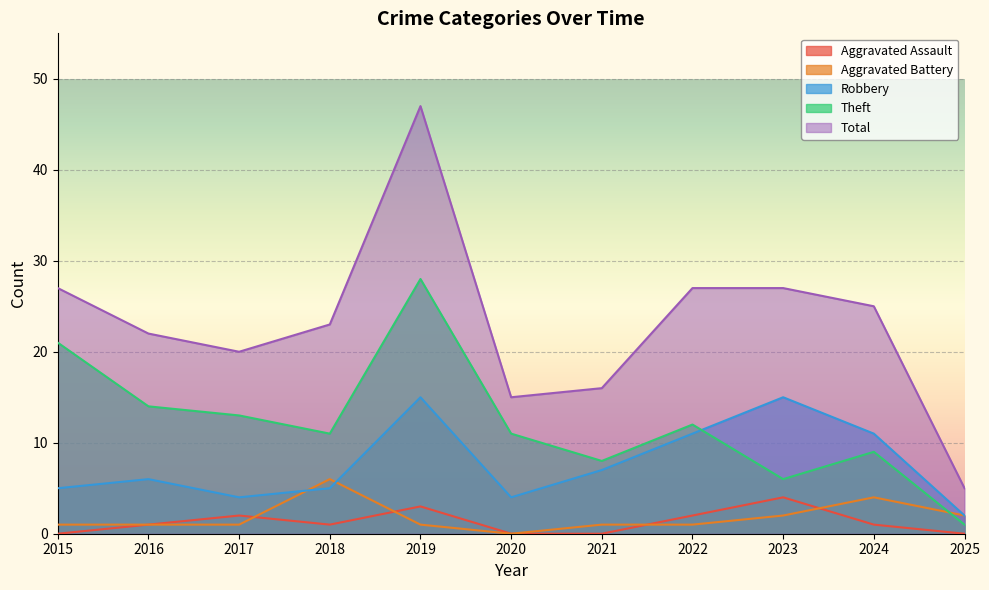

Reading left to right, extract all data points from this chart.

Aggravated Assault: 2015=0	2016=1	2017=2	2018=1	2019=3	2020=0	2021=0	2022=2	2023=4	2024=1	2025=0
Aggravated Battery: 2015=1	2016=1	2017=1	2018=6	2019=1	2020=0	2021=1	2022=1	2023=2	2024=4	2025=2
Robbery: 2015=5	2016=6	2017=4	2018=5	2019=15	2020=4	2021=7	2022=11	2023=15	2024=11	2025=2
Theft: 2015=21	2016=14	2017=13	2018=11	2019=28	2020=11	2021=8	2022=12	2023=6	2024=9	2025=1
Total: 2015=27	2016=22	2017=20	2018=23	2019=47	2020=15	2021=16	2022=27	2023=27	2024=25	2025=5